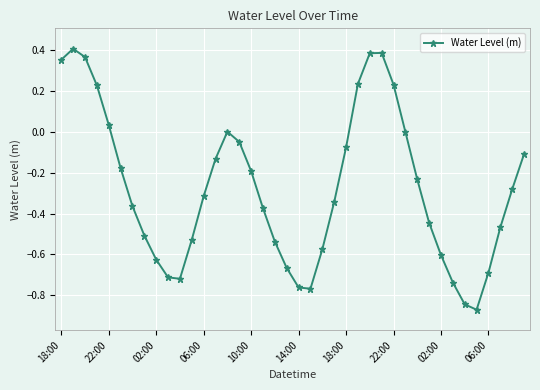

True or false: there are more than 1 points higher than both neighbors.

True